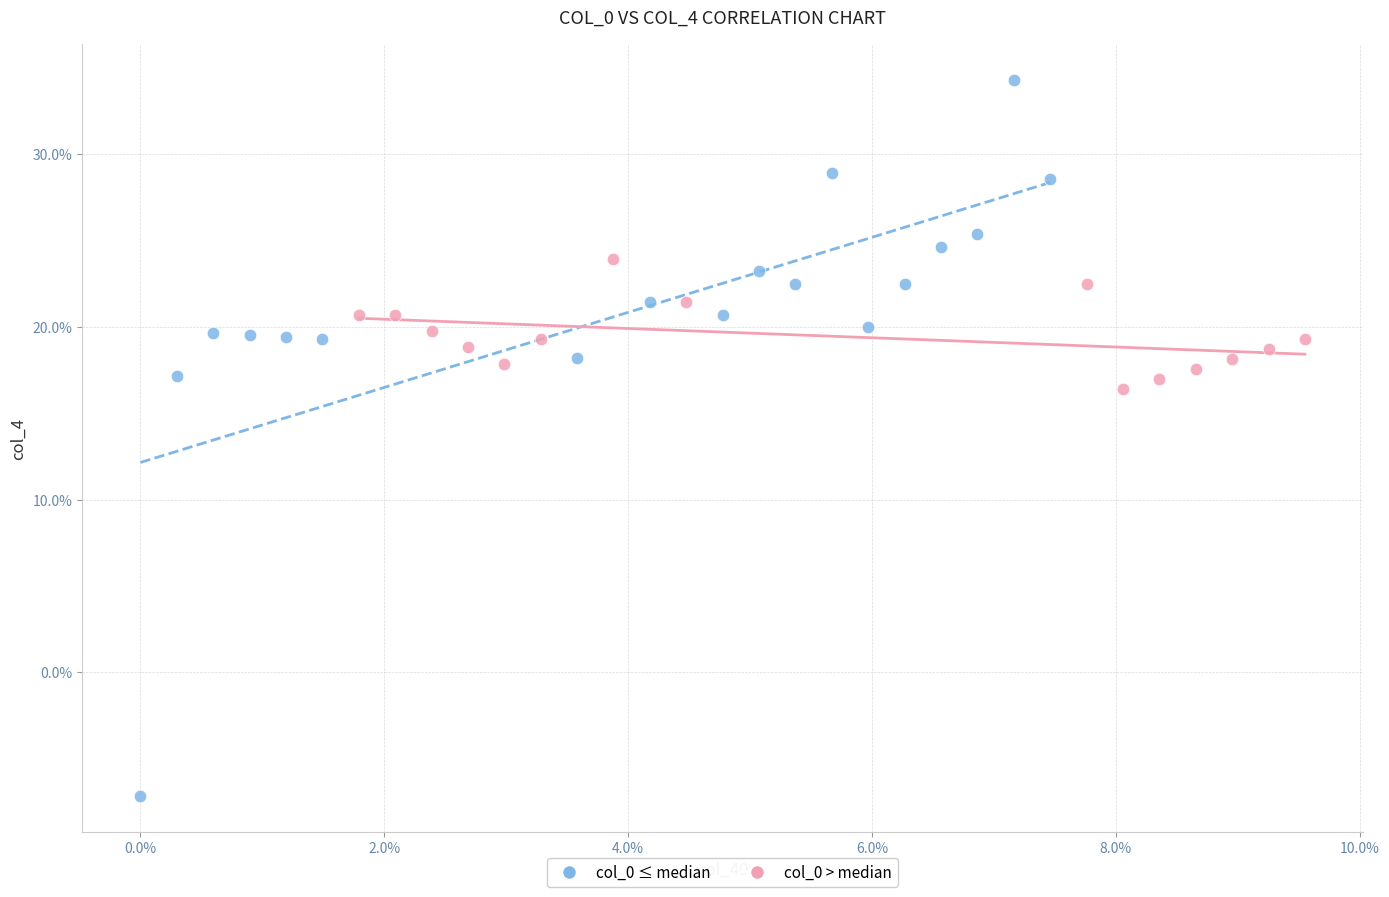

What are all the series names shown in the legend?

col_0 ≤ median, col_0 > median